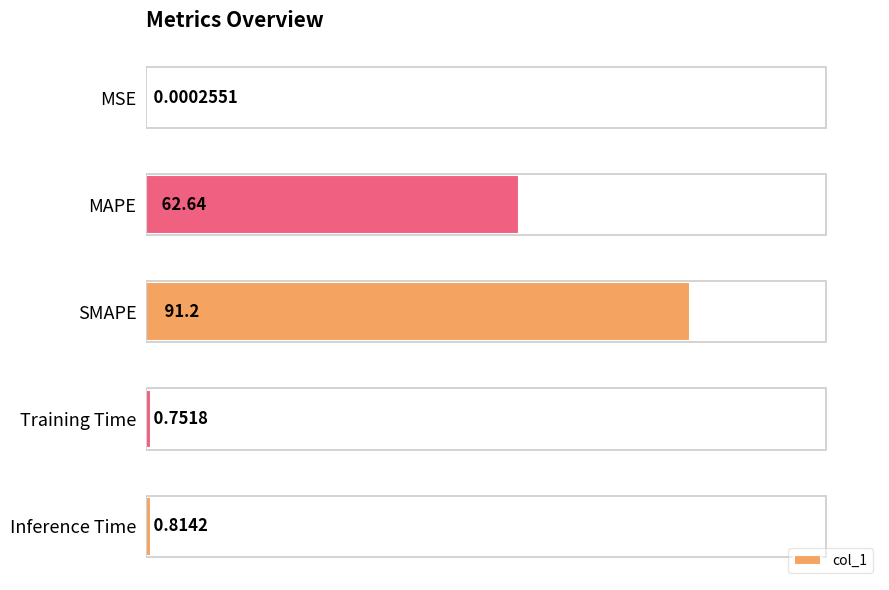

Between MSE and Training Time, which is larger?

Training Time